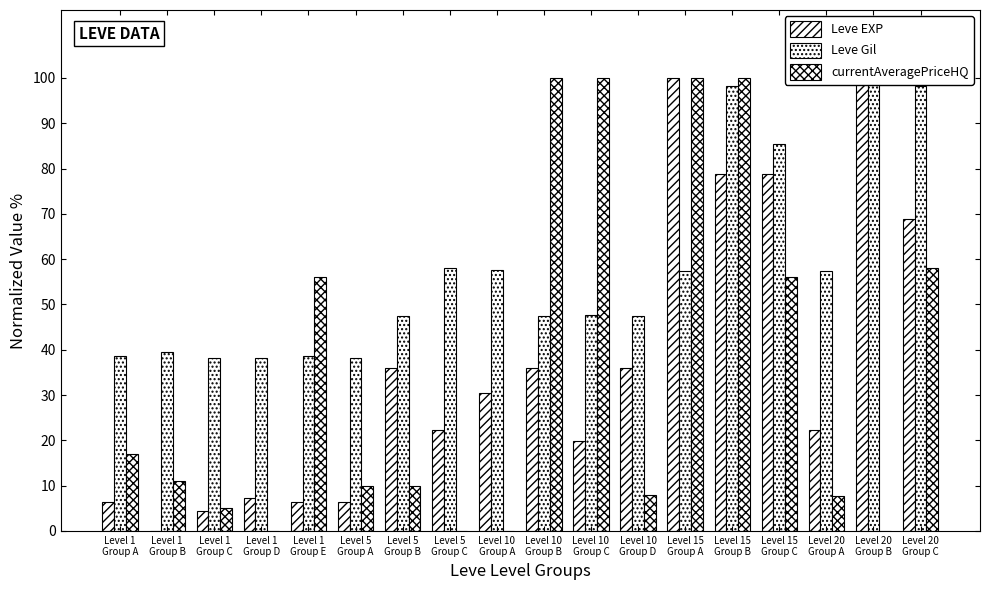

Where is Leve EXP nearest to the value 50?

Level 5
Group B